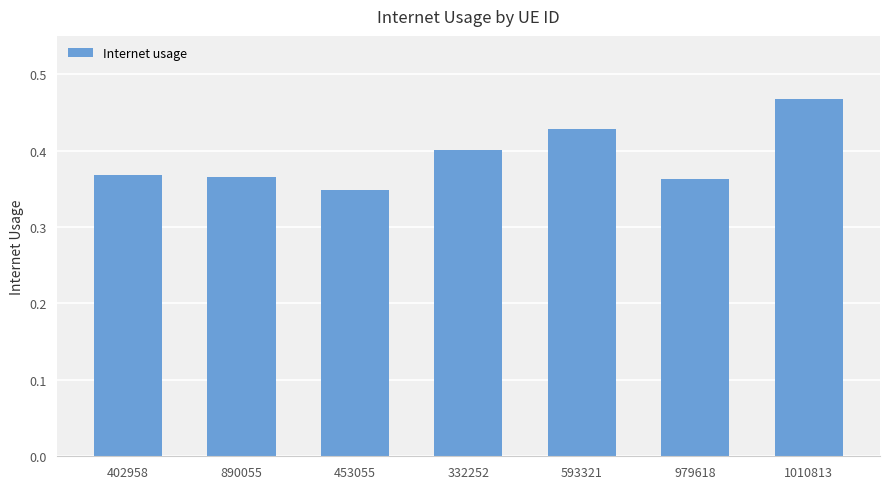

Which category has the lowest value across all series?

453055